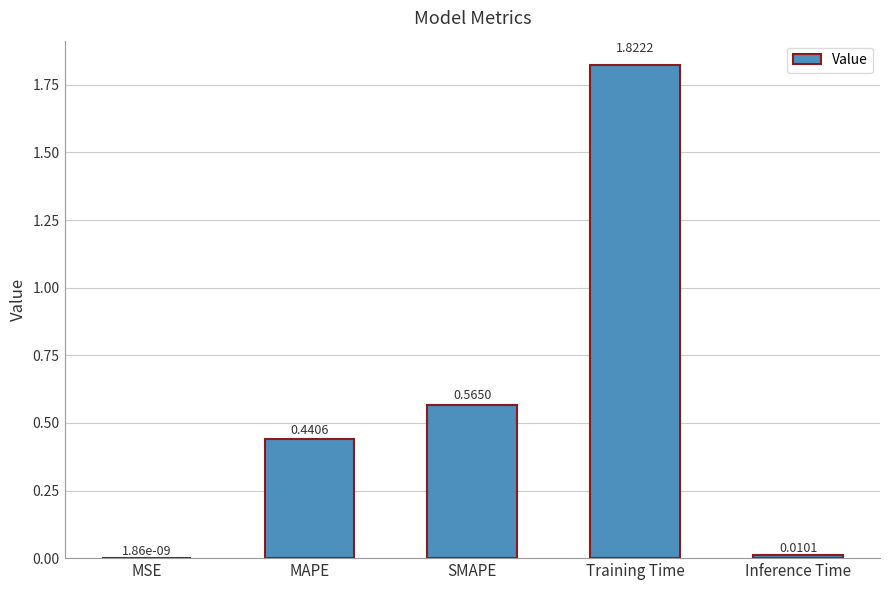

At which label is the value closest to 0?

MSE